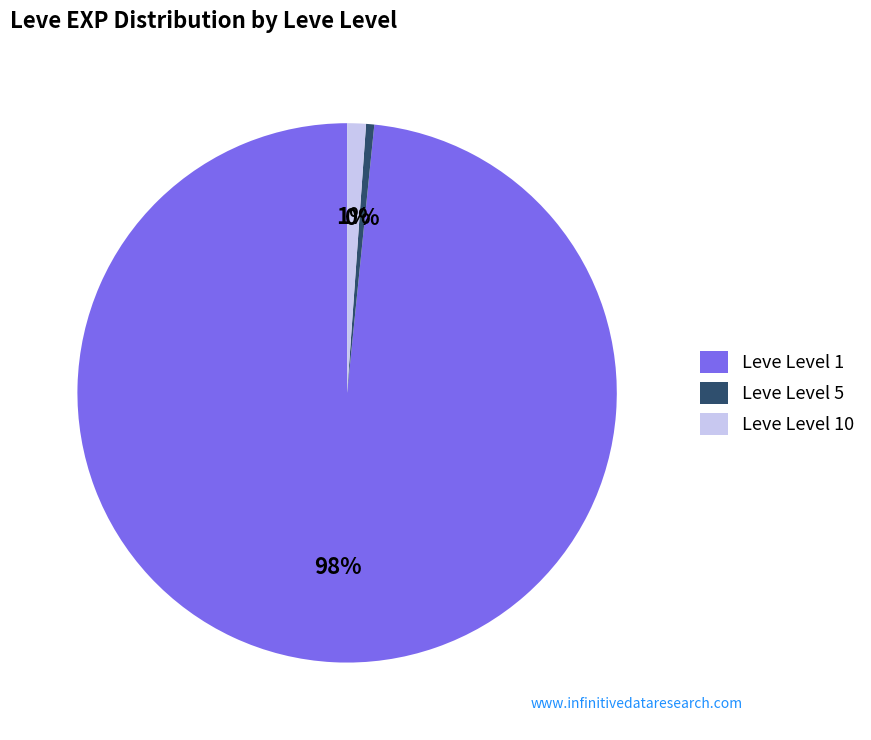

To the nearest percent, what portion does Leve Level 10 represent?

1%